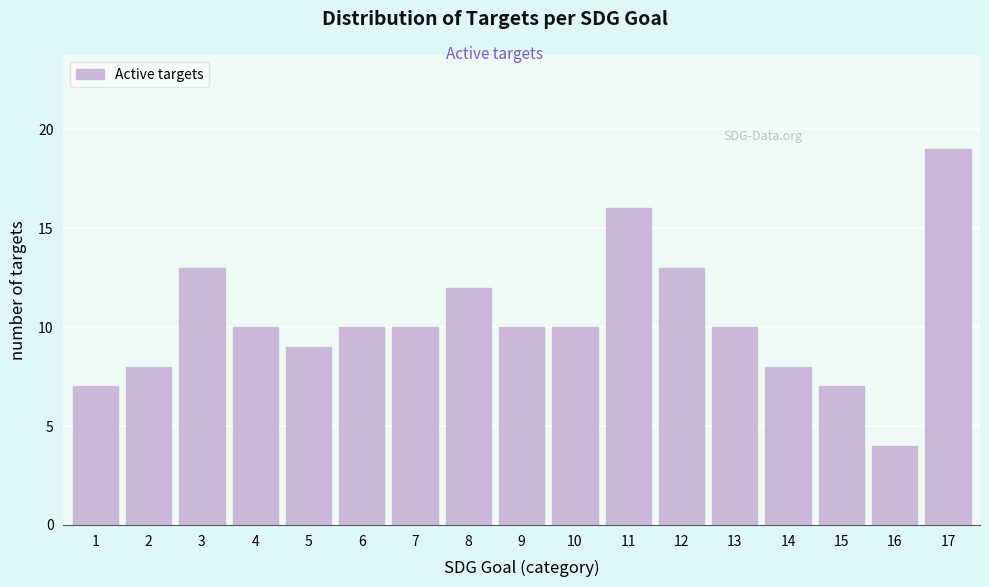

Reading right to left, list all the values displayed in this chart.

19	4	7	8	10	13	16	10	10	12	10	10	9	10	13	8	7